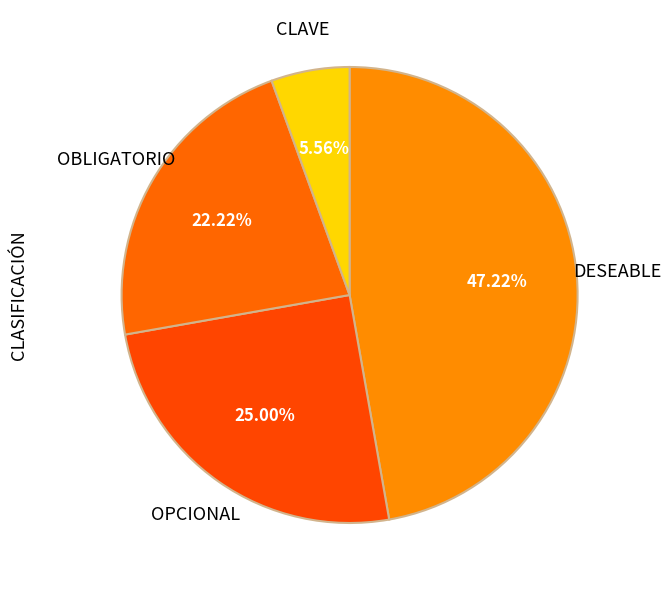

How many segments does this pie chart have?

4